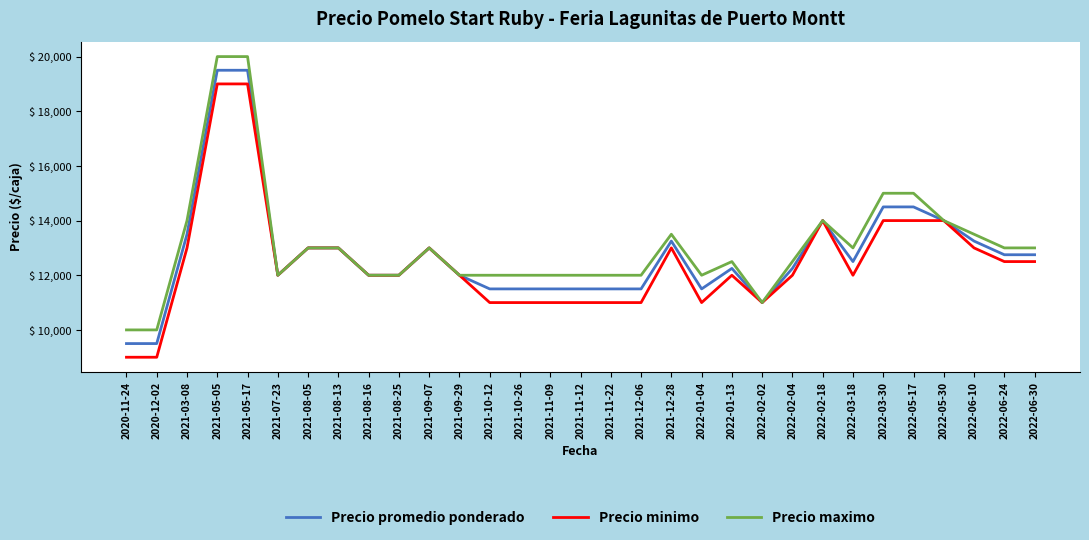

What is the total value across all series at 2021-03-08?

40500